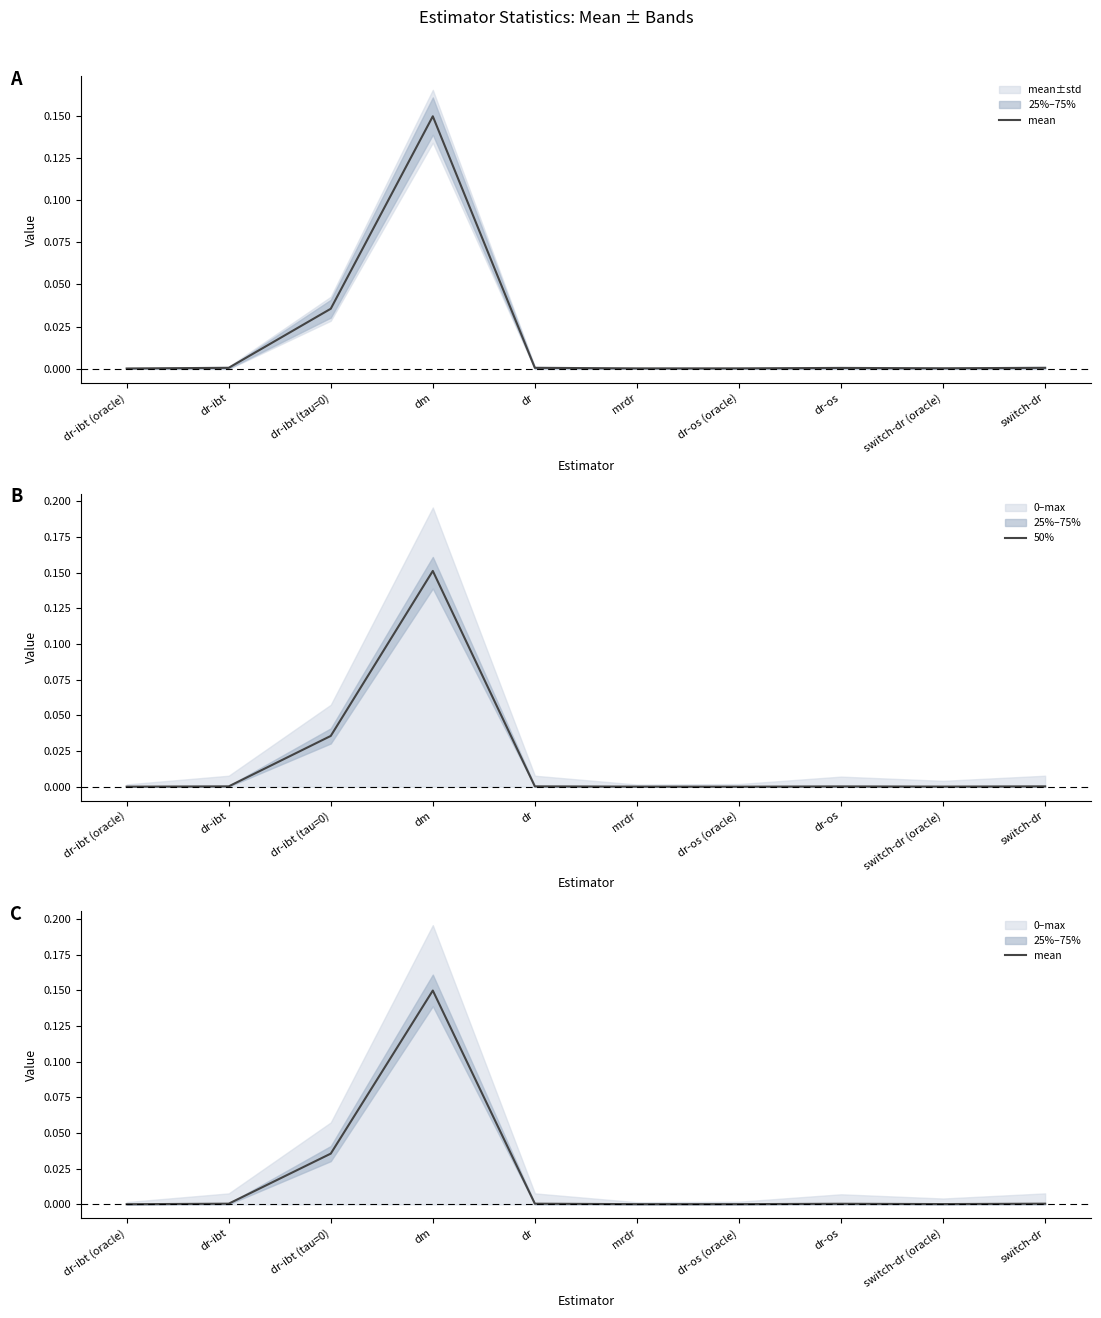

What is the label of the 7th point from the right?

dm